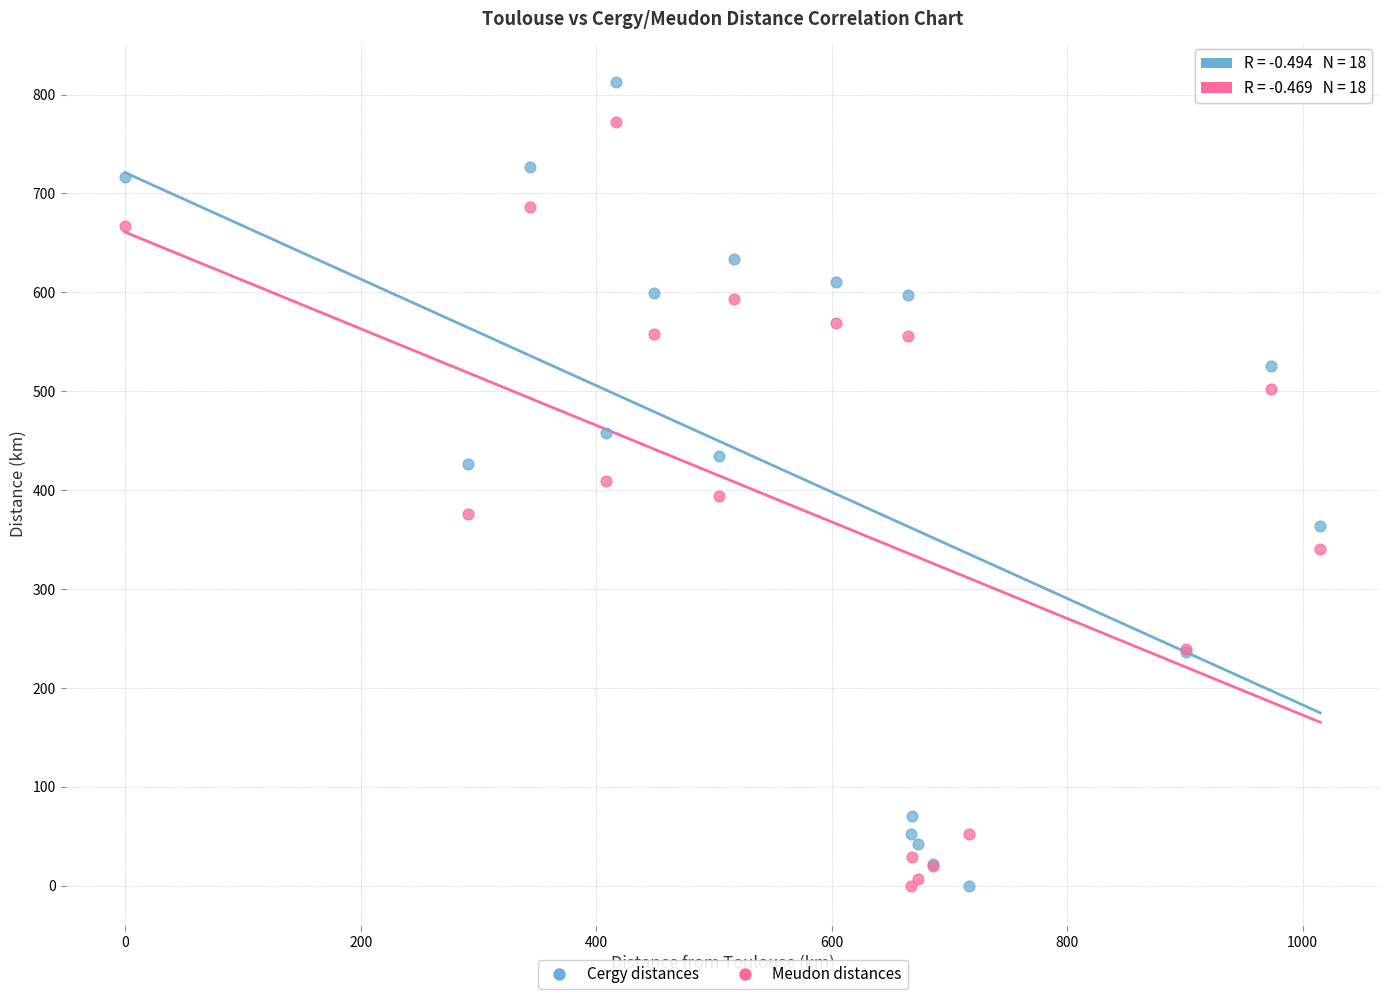

Which series reaches the maximum Y coordinate?

Cergy distances